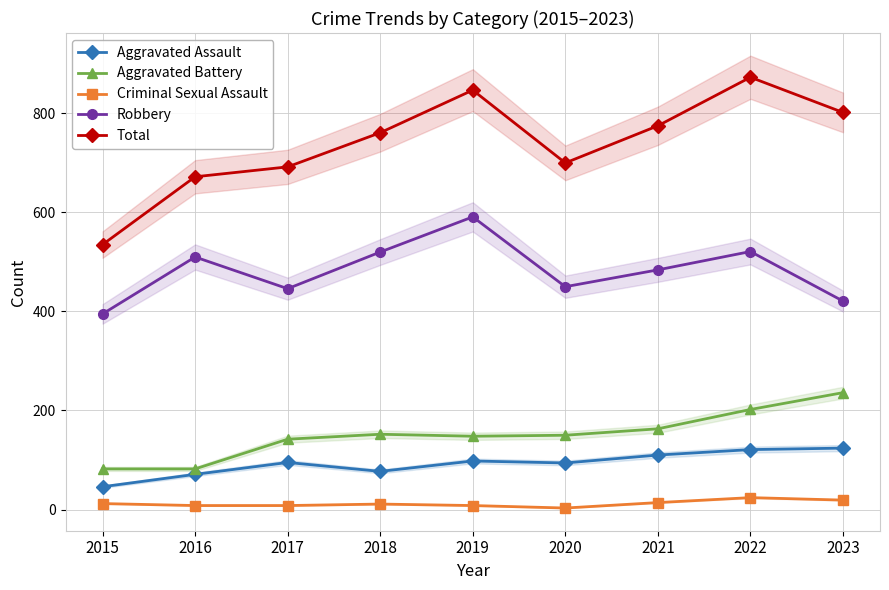

True or false: Total has a value of 692 at 2017.

True